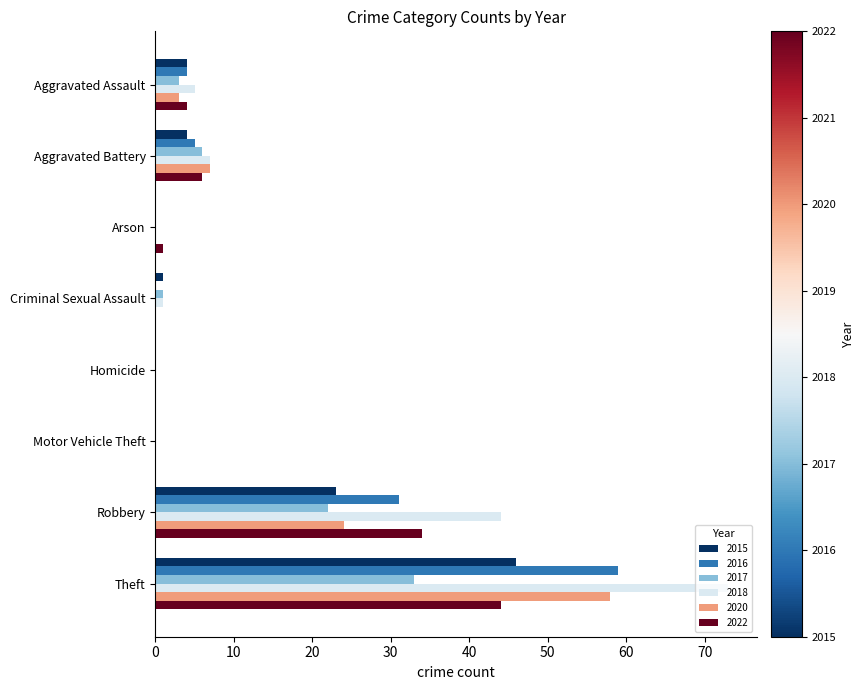

The value of 2018 at Robbery is 27. True or false?

False